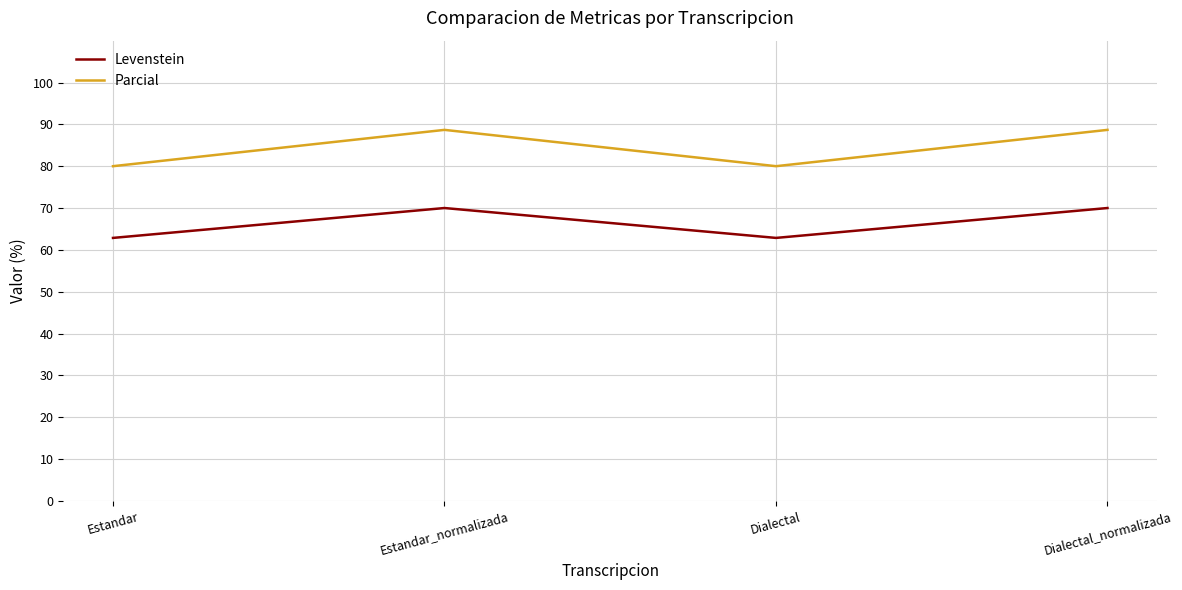

How many Levenstein values are between 62 and 70?

4